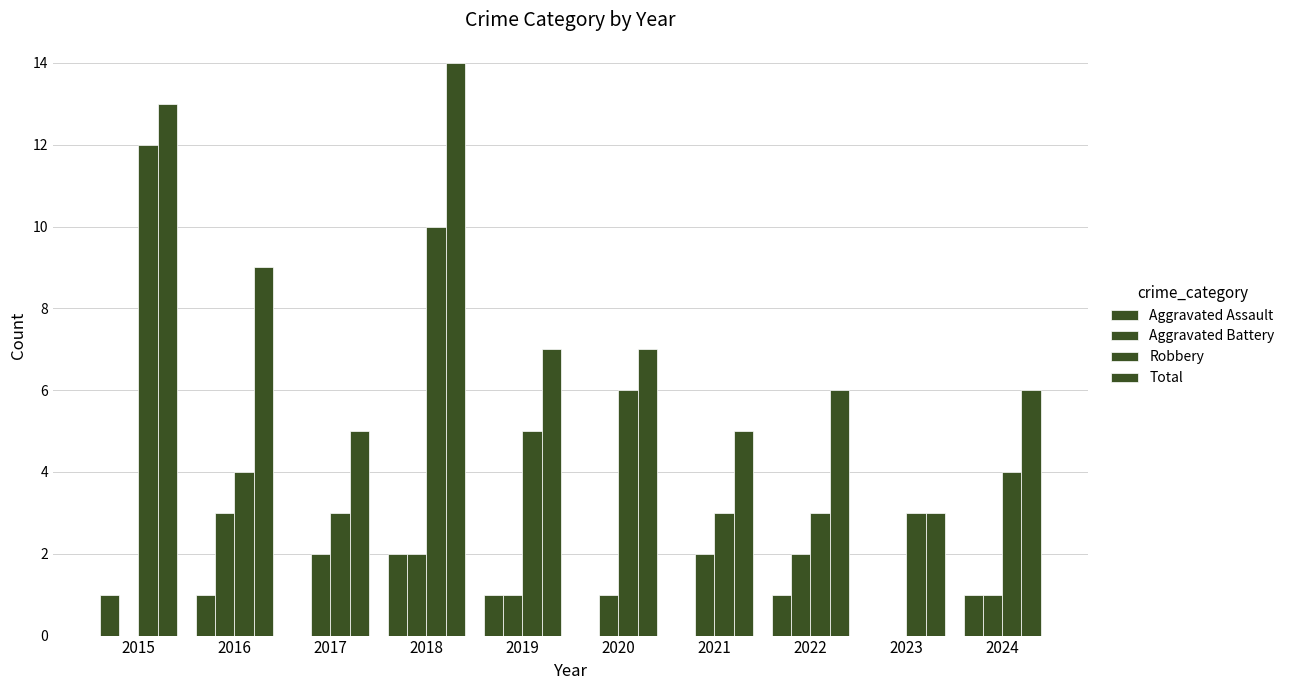

Count the number of data series in this chart.

4